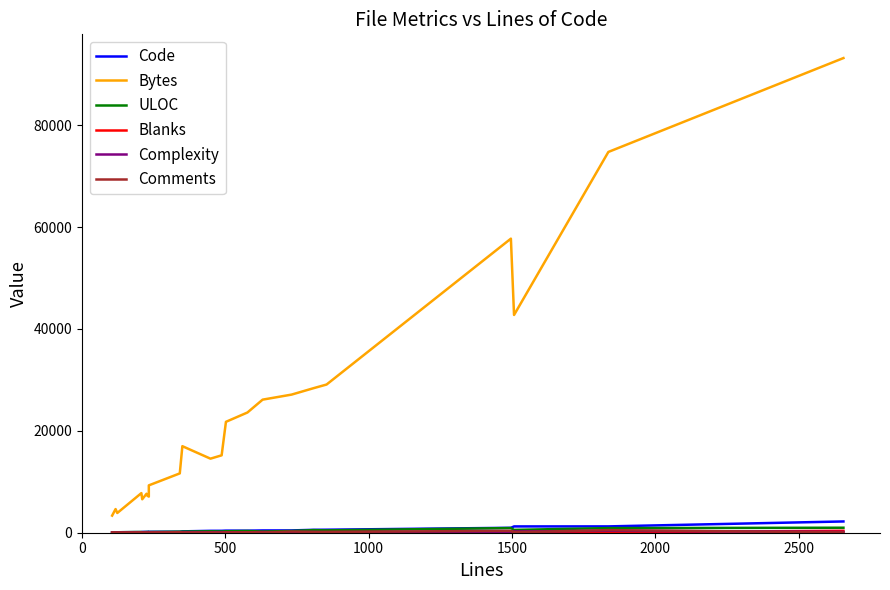

Count the number of categories in the chart.

24